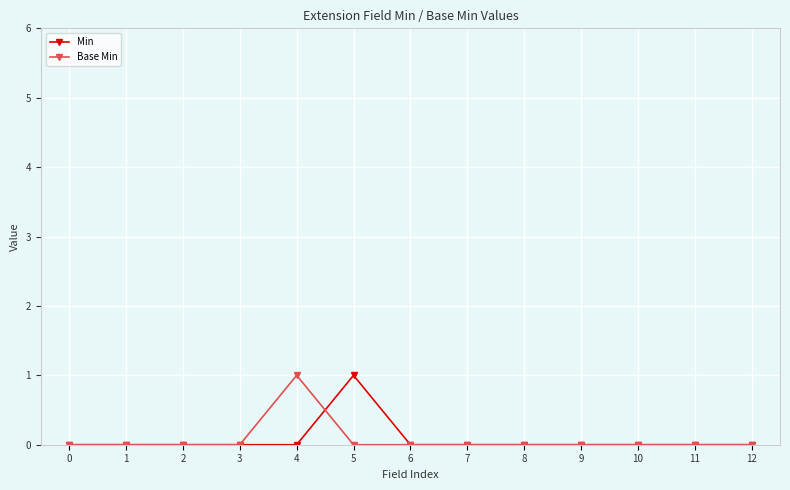

What is the difference between the maximum and minimum values in the Min series?

1